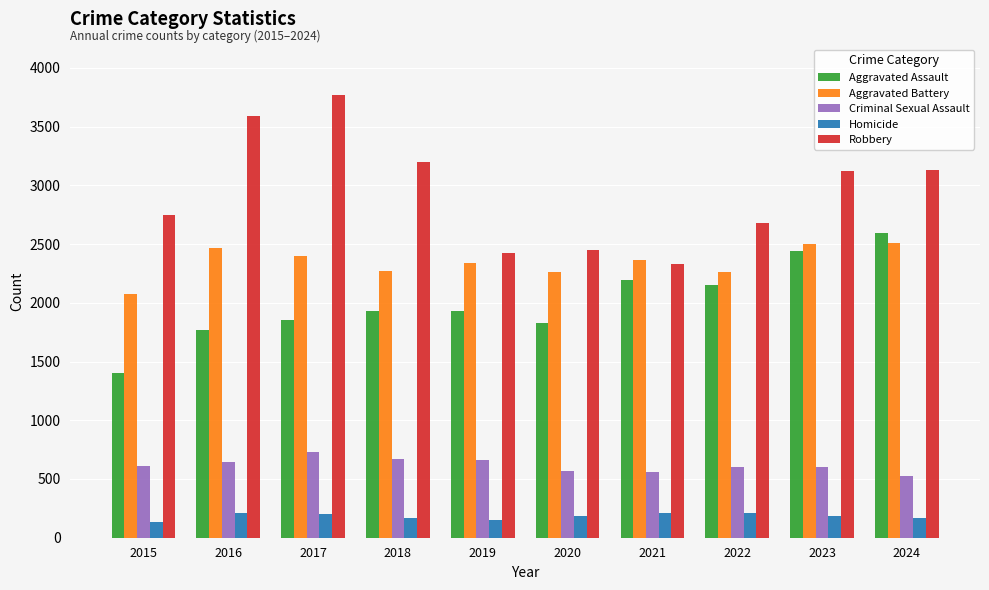

Which series changed the most between 2023 and 2024?

Aggravated Assault